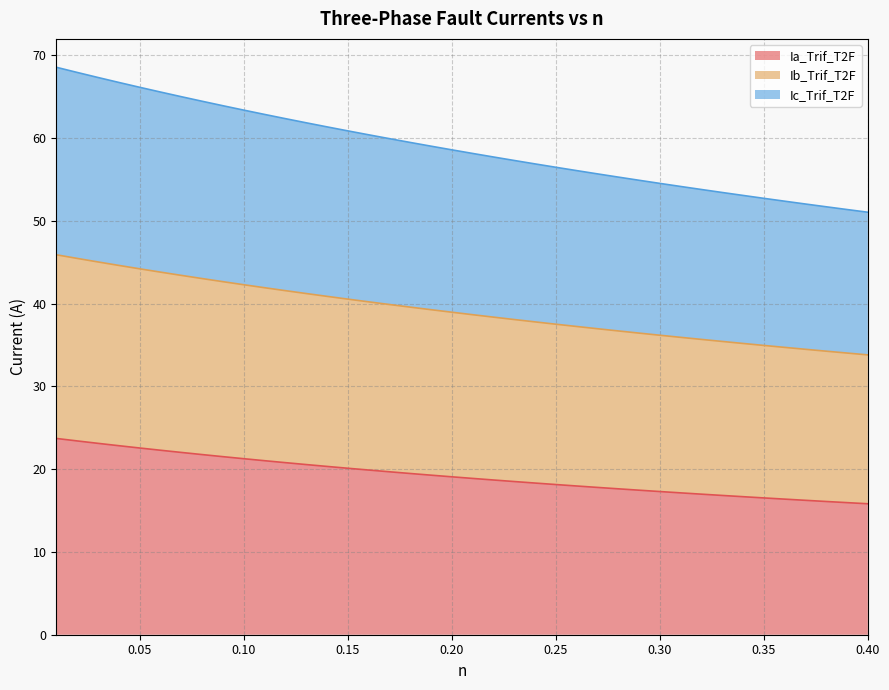

At how many categories does at least one series exceed 41?

40